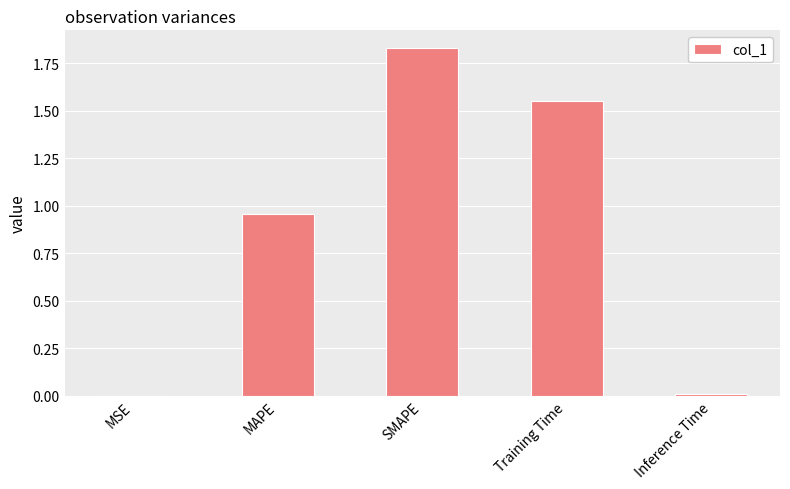

The value at Inference Time is 0.0. True or false?

True